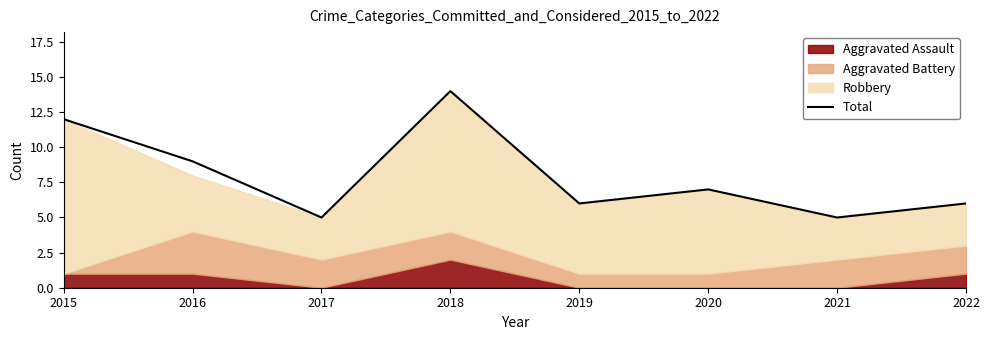

What is the value of the 2nd point from the left?

9